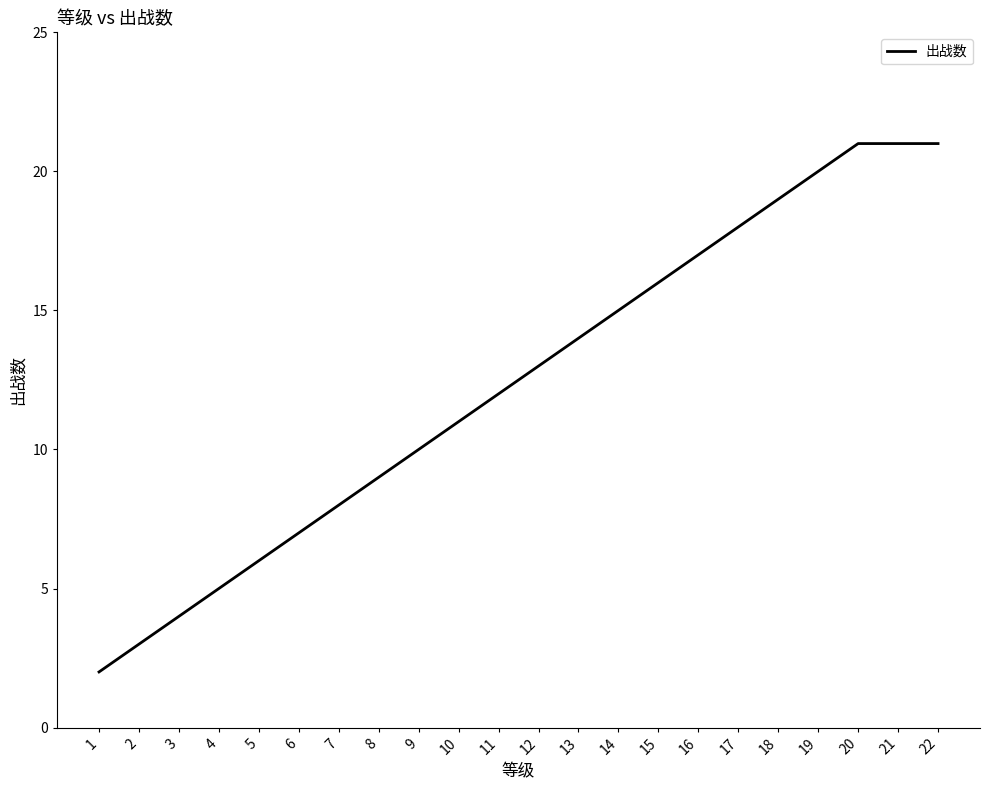

Between 1 and 13, which is larger?

13